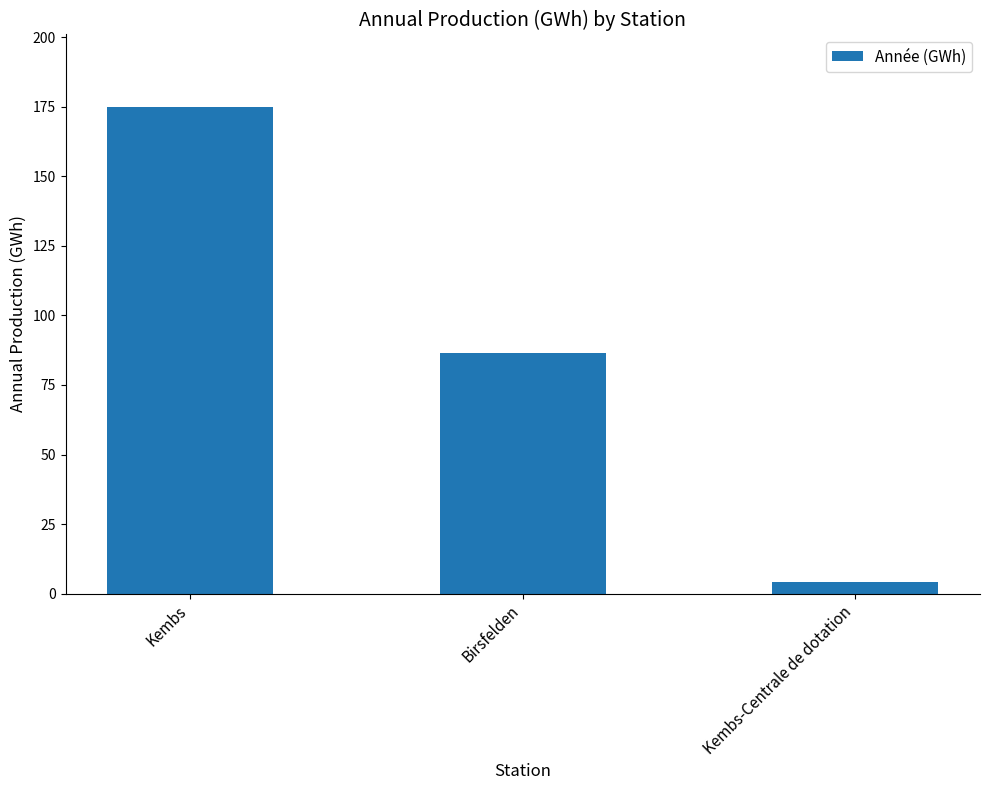

True or false: the data shows 283.8 at Kembs.

False